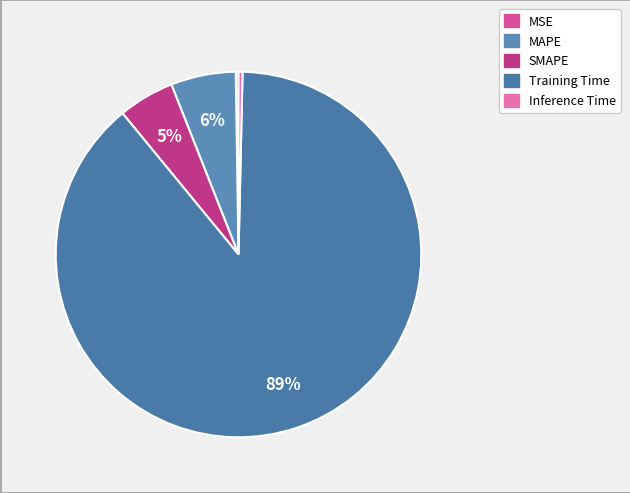

Between Training Time and SMAPE, which is larger?

Training Time